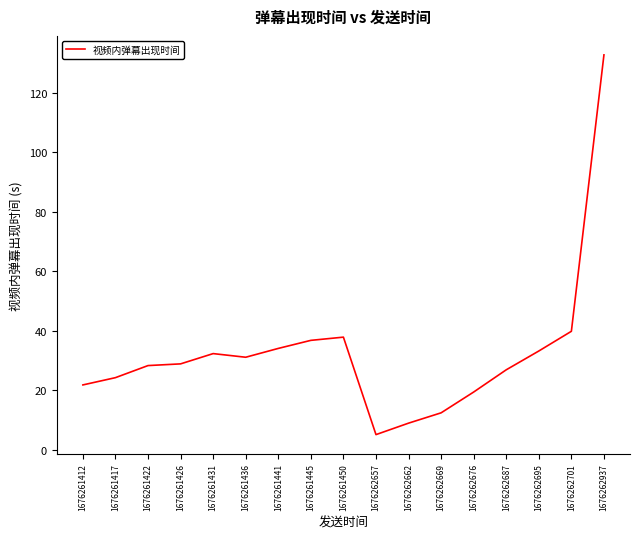

The value at 1676261441 is 34.0. True or false?

True